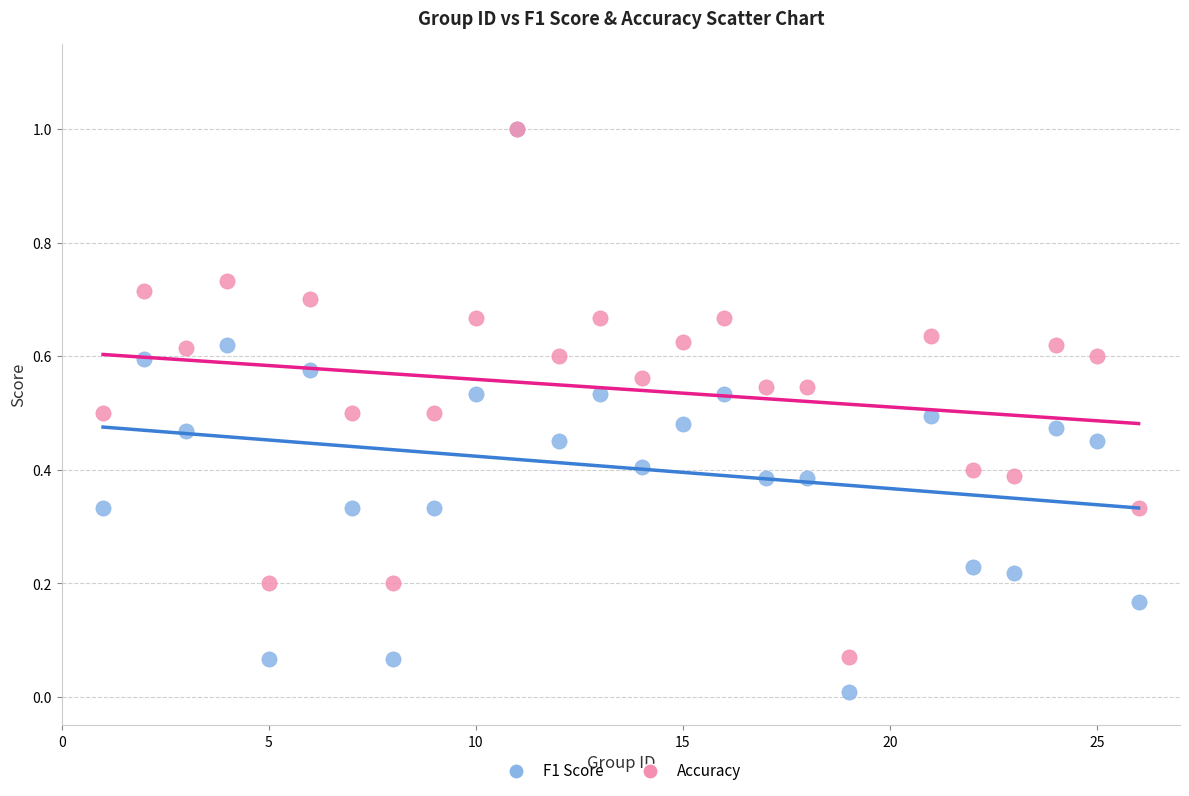

What are all the series names shown in the legend?

F1 Score, Accuracy